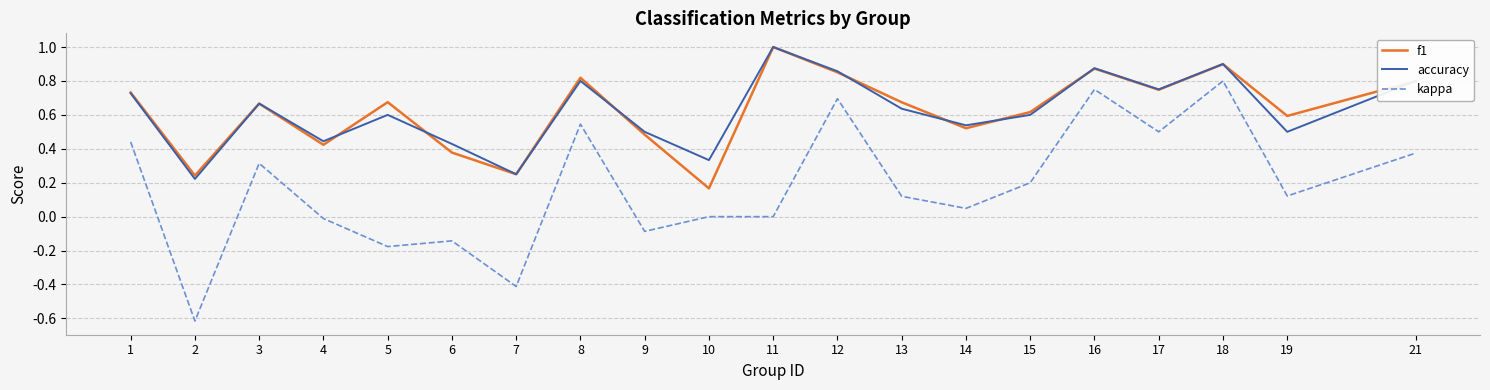

Is it true that accuracy equals 0.3 at 3?

False